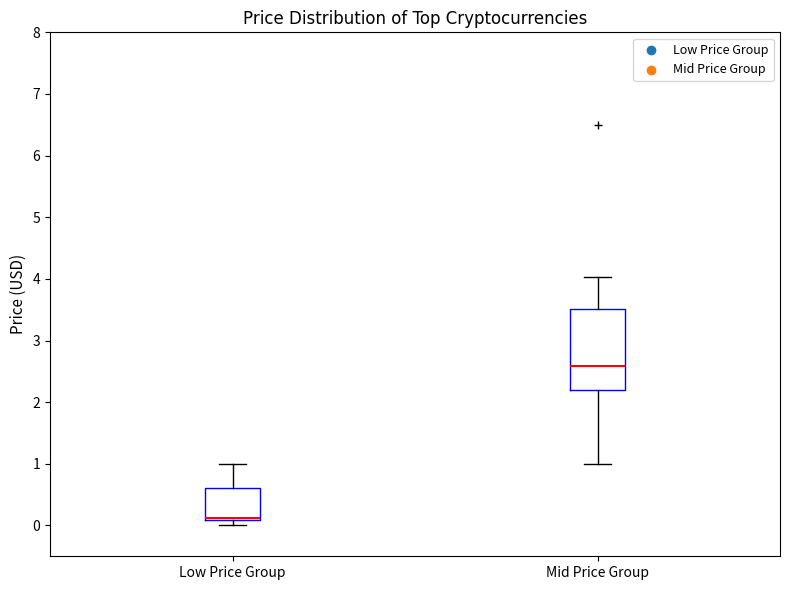

Reading left to right, read every box against the y-axis: the position of its median line, the range the box covers, and the ends of its whiskers. The values are not printed on the chart, so give them approximately, as read against the axis.

Low Price Group: median 0.1 (drawn on the box's lower edge), box 0.1 to 0.6, whiskers 0.0 to 1.0
Mid Price Group: median 2.6, box 2.2 to 3.5, whiskers 1.0 to 4.0